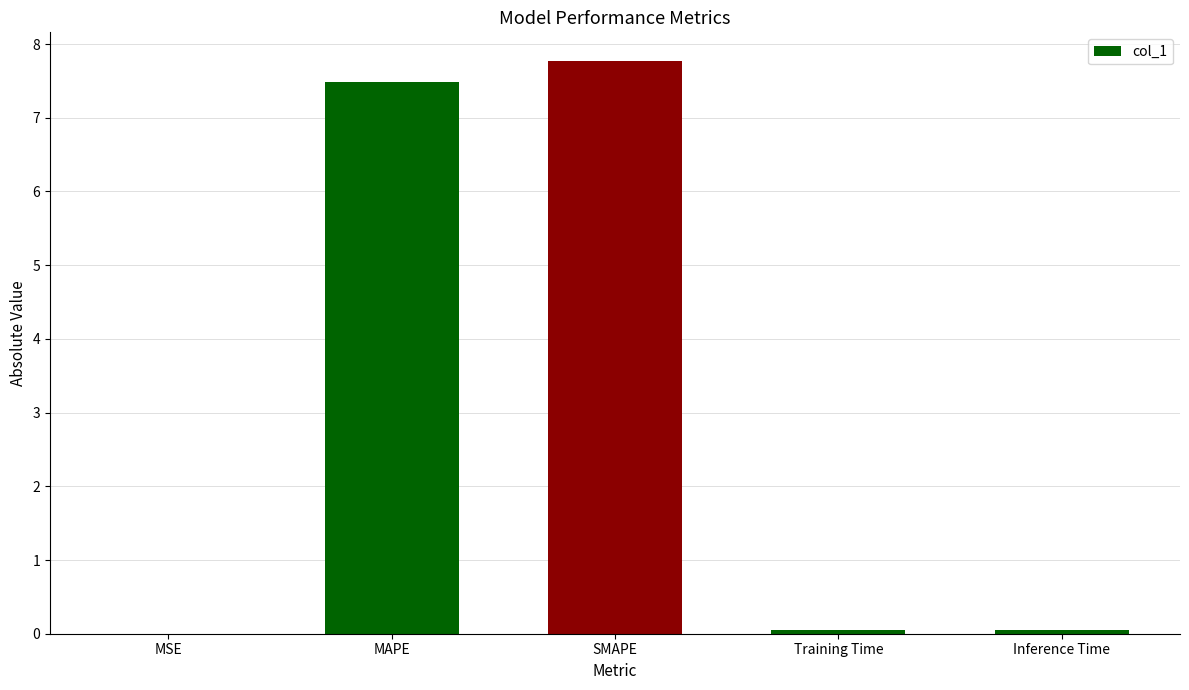

What is the sum of all values?

15.4